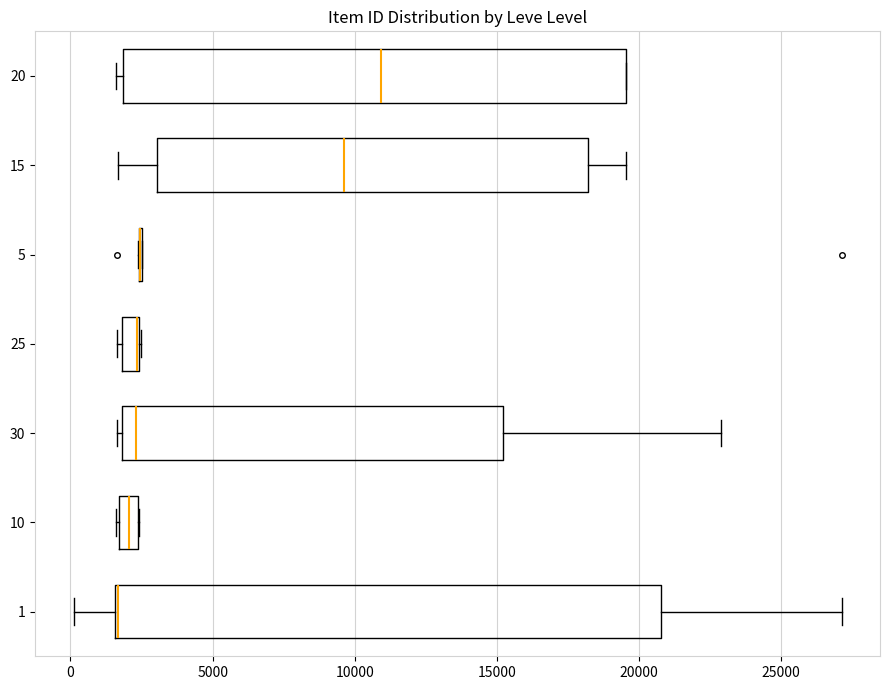

Which box is the widest, from its left edge to its right edge?

1